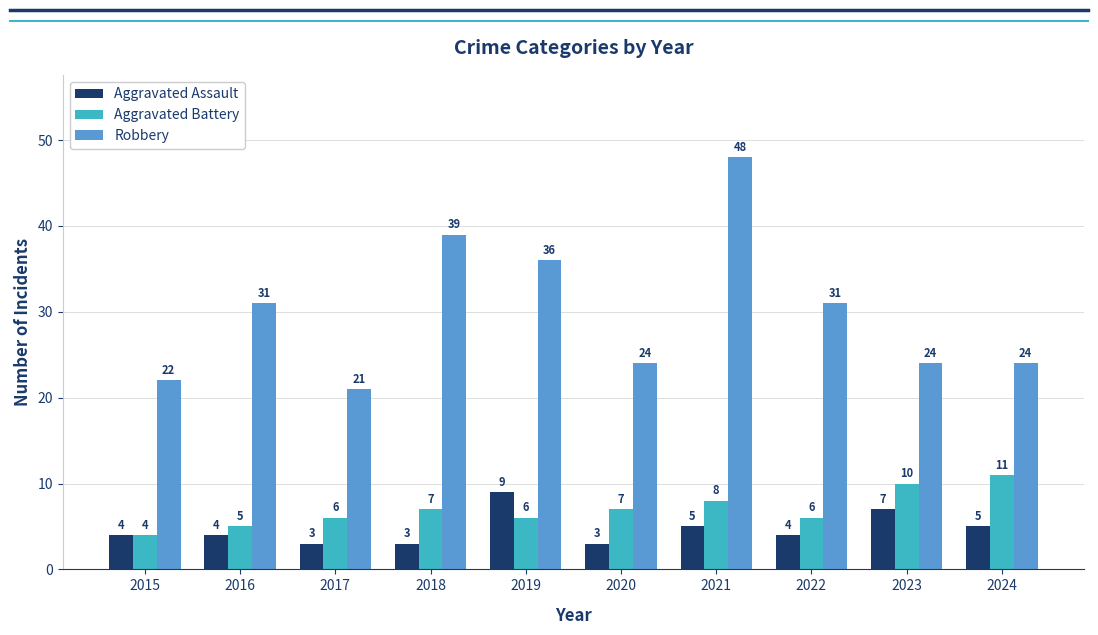

Is it true that Robbery equals 13 at 2016?

False